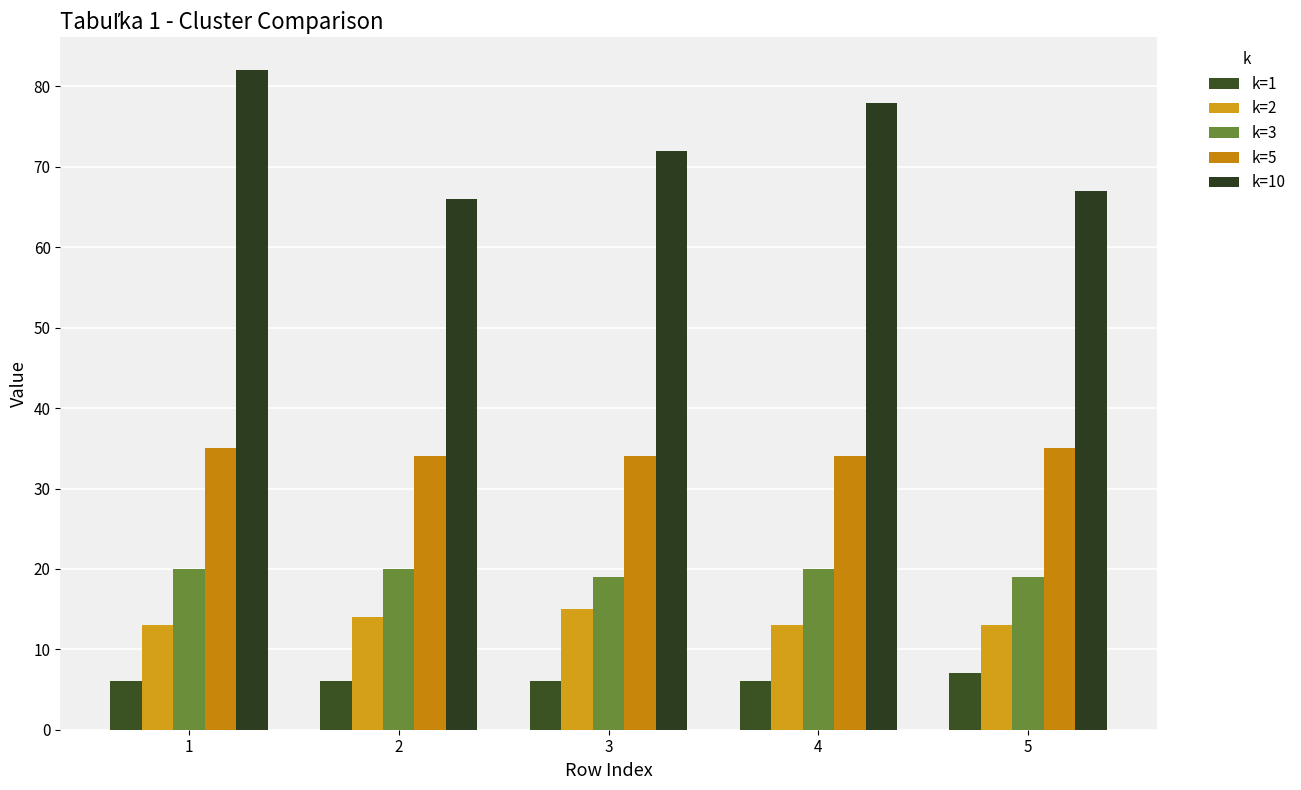

At which category is the sum across all series the highest?

1